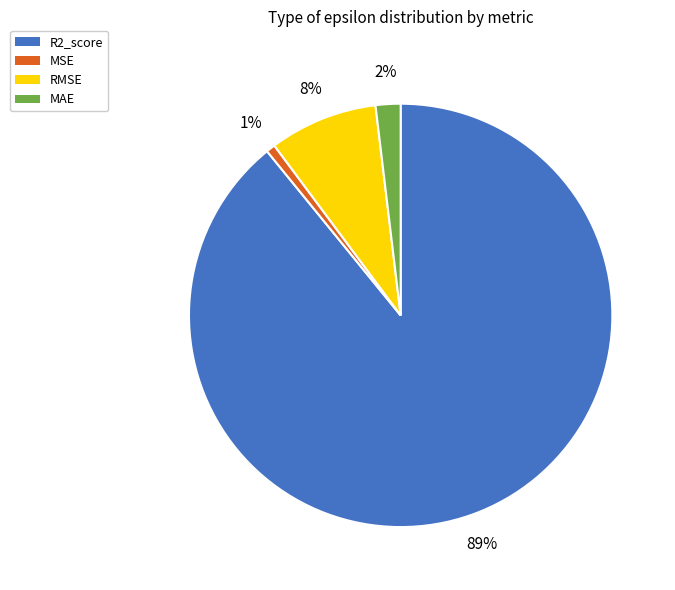

To the nearest percent, what is the combined percentage of MSE and MAE?

3%